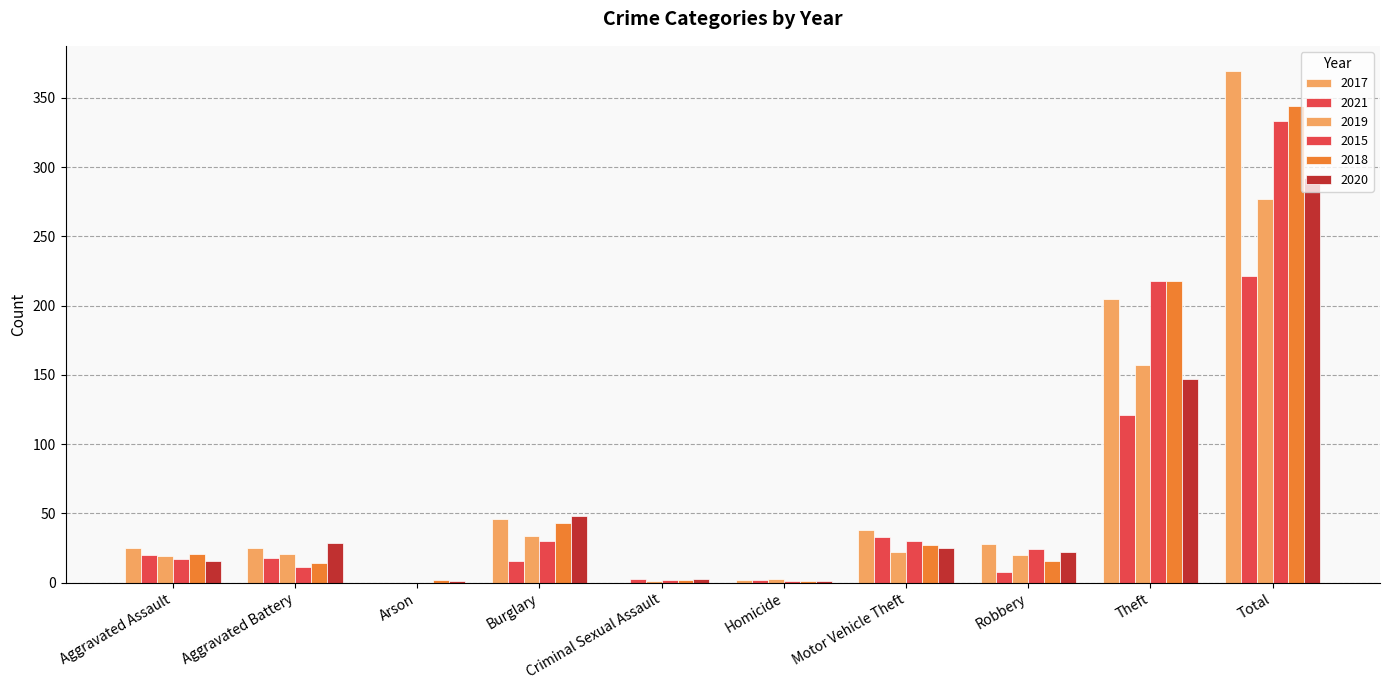

Reading left to right, transcribe all the data shown in this chart.

2017: Aggravated Assault=25	Aggravated Battery=25	Arson=0	Burglary=46	Criminal Sexual Assault=0	Homicide=2	Motor Vehicle Theft=38	Robbery=28	Theft=205	Total=369
2021: Aggravated Assault=20	Aggravated Battery=18	Arson=0	Burglary=16	Criminal Sexual Assault=3	Homicide=2	Motor Vehicle Theft=33	Robbery=8	Theft=121	Total=221
2019: Aggravated Assault=19	Aggravated Battery=21	Arson=0	Burglary=34	Criminal Sexual Assault=1	Homicide=3	Motor Vehicle Theft=22	Robbery=20	Theft=157	Total=277
2015: Aggravated Assault=17	Aggravated Battery=11	Arson=0	Burglary=30	Criminal Sexual Assault=2	Homicide=1	Motor Vehicle Theft=30	Robbery=24	Theft=218	Total=333
2018: Aggravated Assault=21	Aggravated Battery=14	Arson=2	Burglary=43	Criminal Sexual Assault=2	Homicide=1	Motor Vehicle Theft=27	Robbery=16	Theft=218	Total=344
2020: Aggravated Assault=16	Aggravated Battery=29	Arson=1	Burglary=48	Criminal Sexual Assault=3	Homicide=1	Motor Vehicle Theft=25	Robbery=22	Theft=147	Total=292